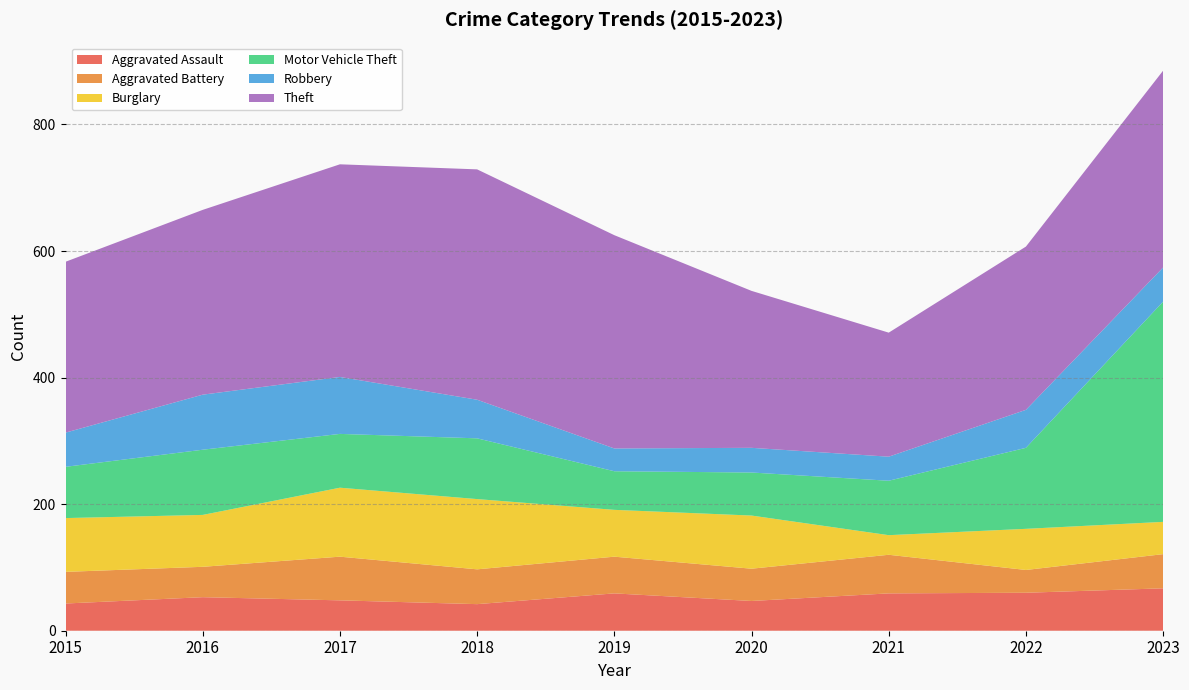

Reading left to right, what are all the values shown in this chart?

Aggravated Assault: 43	53	48	42	59	47	59	60	67
Aggravated Battery: 50	48	69	55	58	51	61	36	54
Burglary: 85	82	109	111	74	84	31	65	51
Motor Vehicle Theft: 81	103	85	96	61	68	86	128	348
Robbery: 54	87	90	61	36	39	38	60	54
Theft: 270	292	336	364	337	248	196	258	311